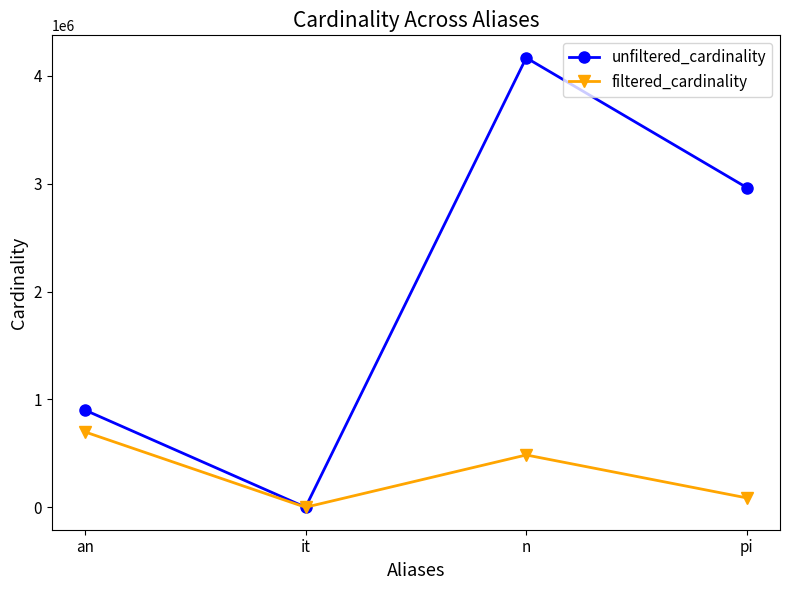

What is the total value across all series at it?

114